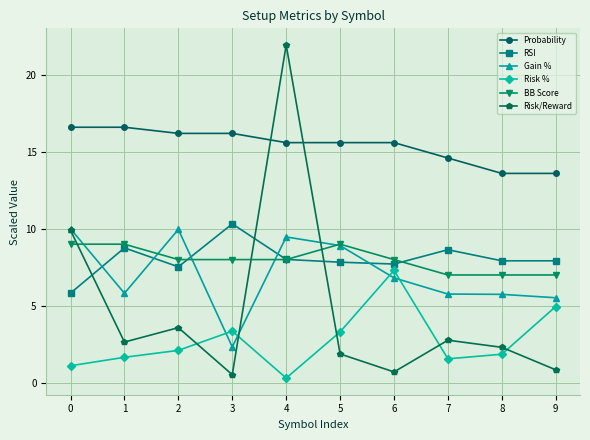

Which series has the widest spread of values?

Risk/Reward